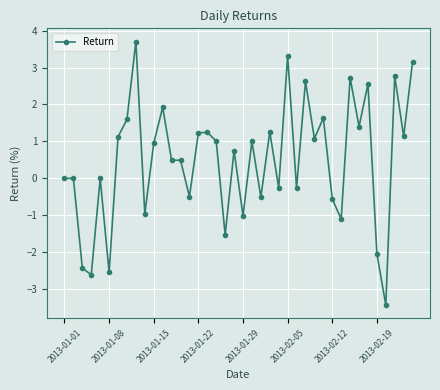

What is the value of the 34th point from the left?

1.4